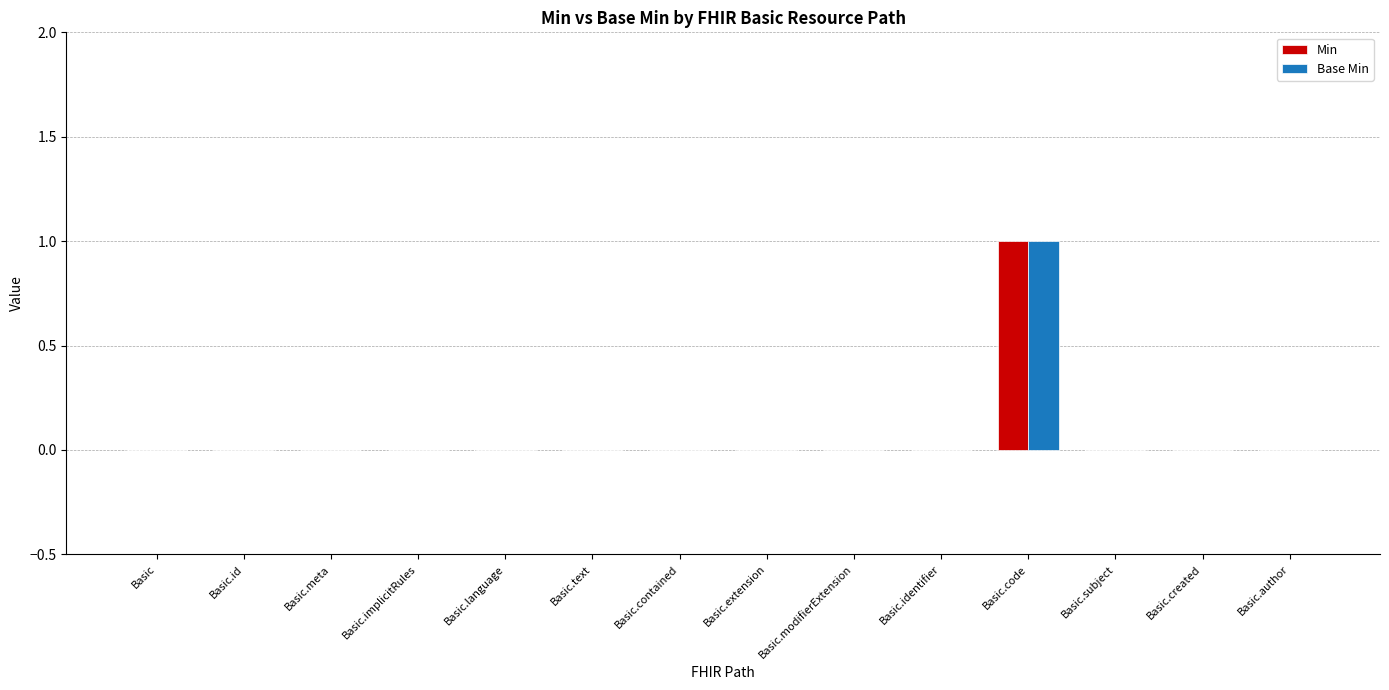

At which category is the sum across all series the highest?

Basic.code